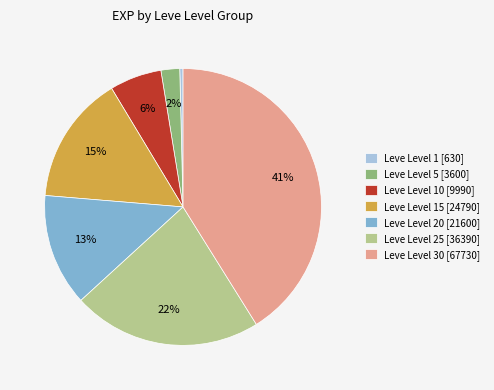

Which has a higher value, Leve Level 30 [67730] or Leve Level 20 [21600]?

Leve Level 30 [67730]